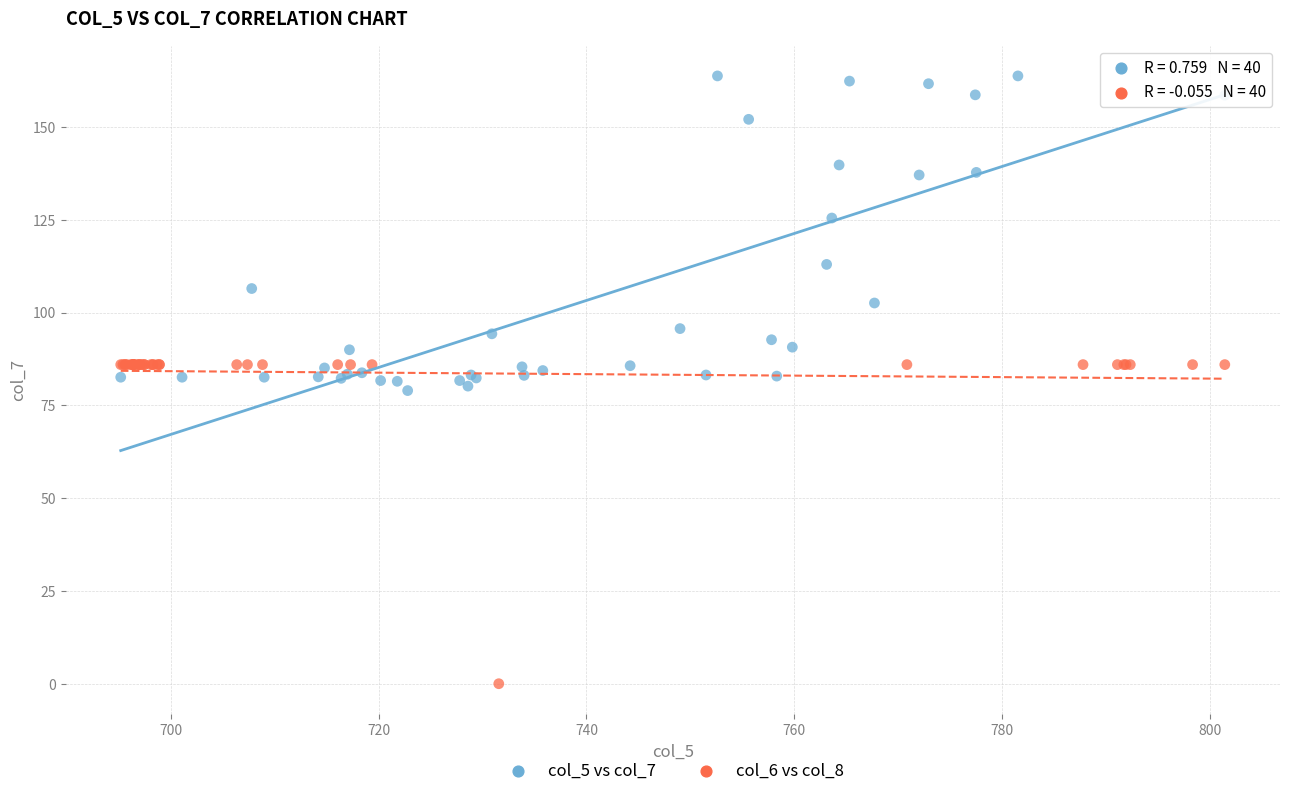

Which series contains the lowest Y value?

col_6 vs col_8